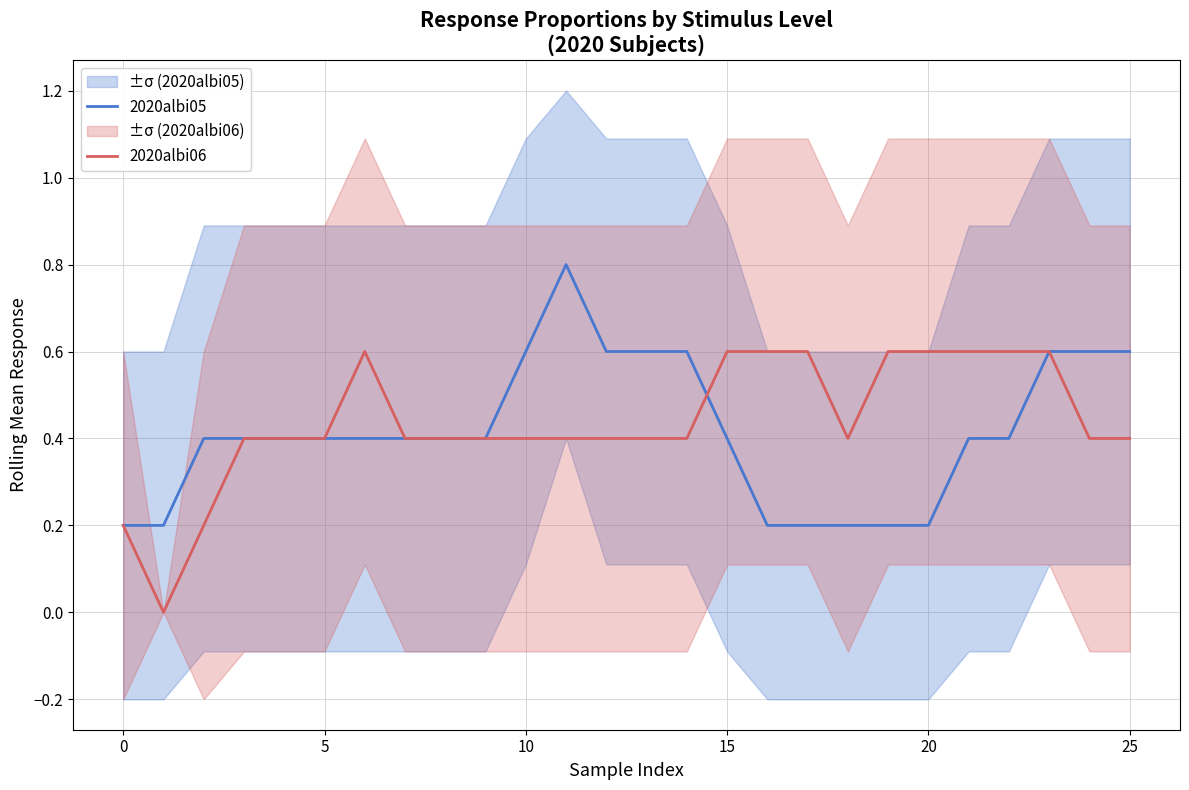

How many interior local peaks does the 2020albi05 series have?

1